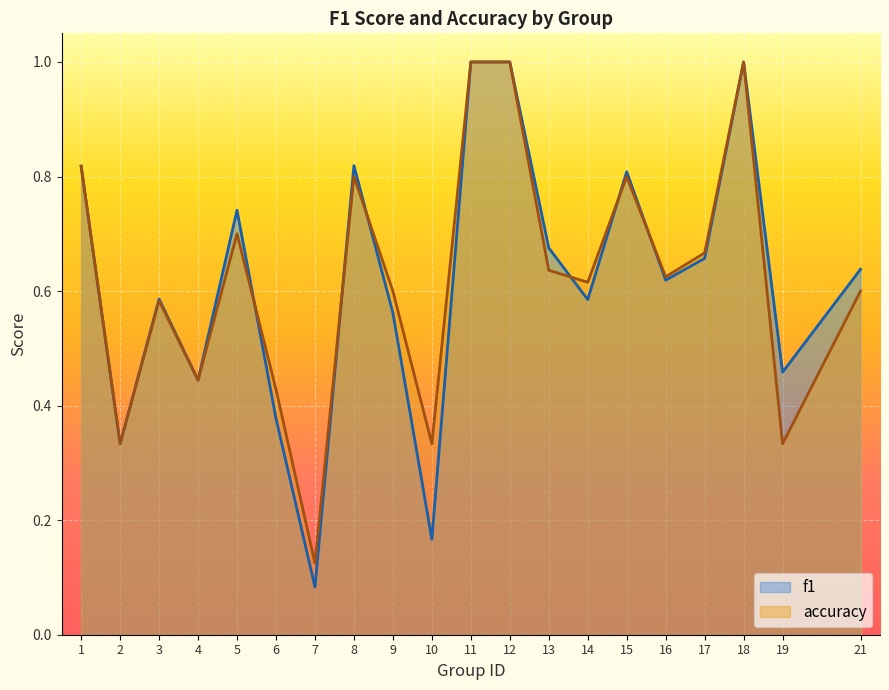

How many lines are shown in the chart?

2